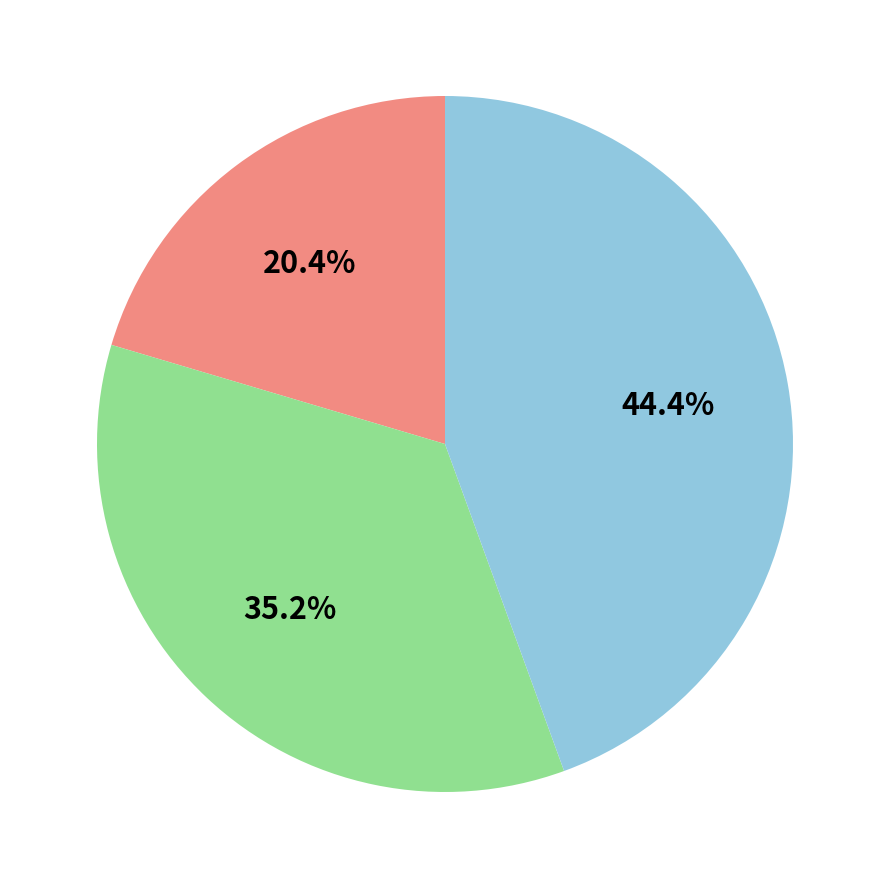

Does any single category account for the majority?

No